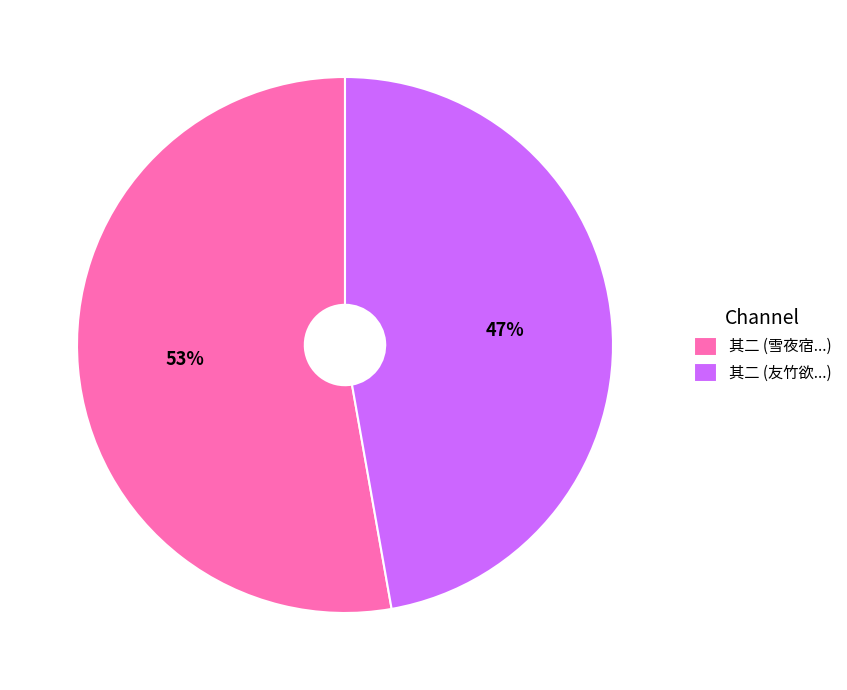

Which category has the biggest portion of the pie?

其二 (雪夜宿...)